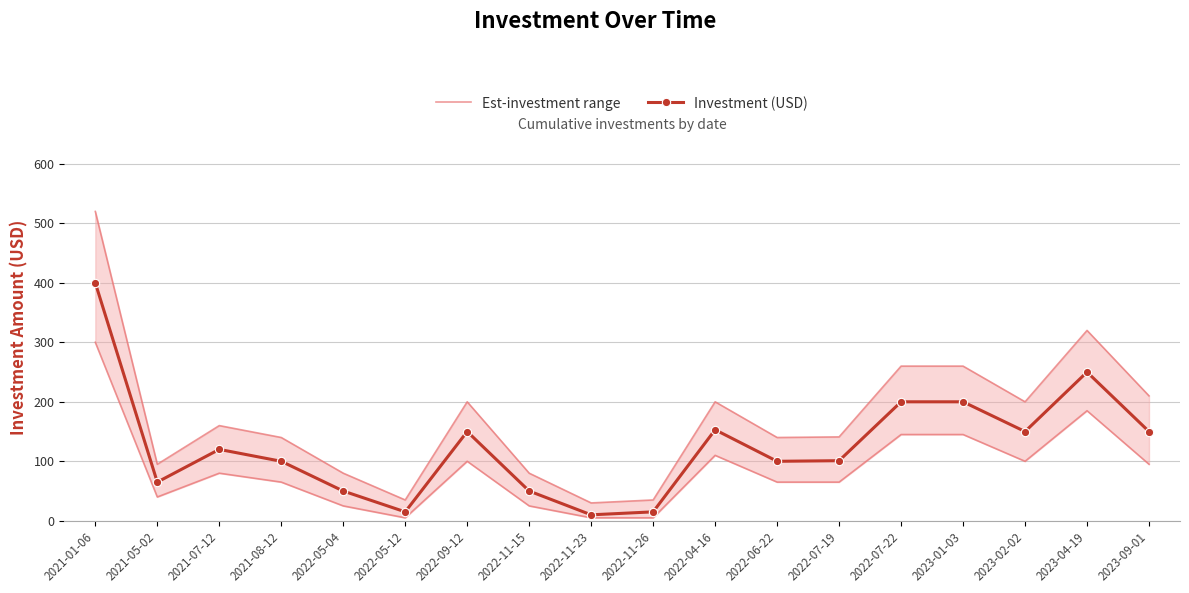

Where is Investment (USD) nearest to the value 205?

2022-07-22